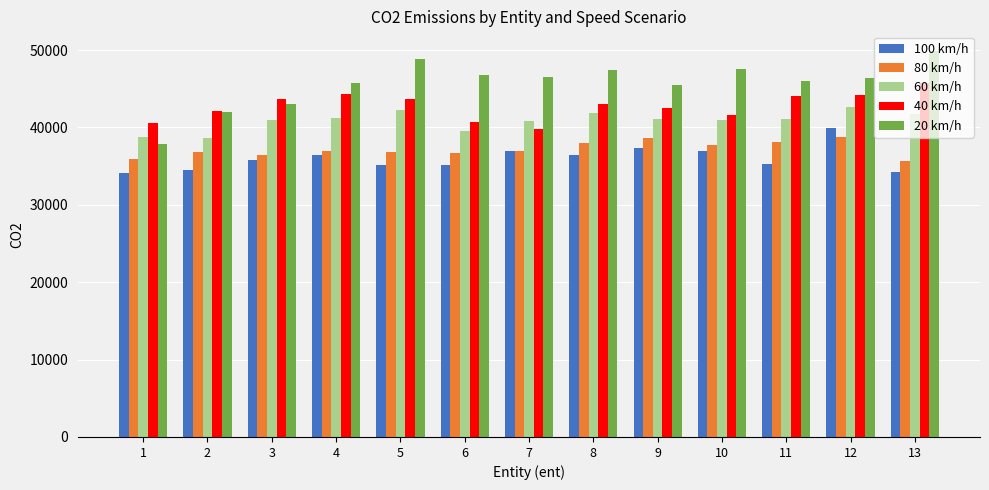

What is the difference between the maximum and second lowest values in the 60 km/h series?

3900.9